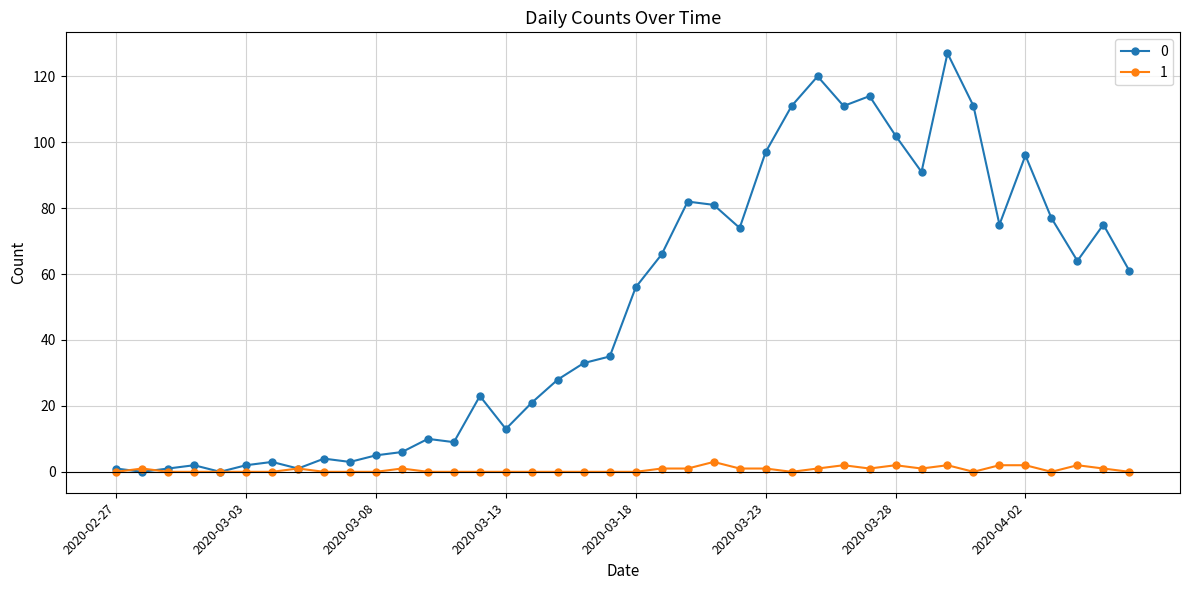

Does the chart display data point markers on the line(s)?

Yes